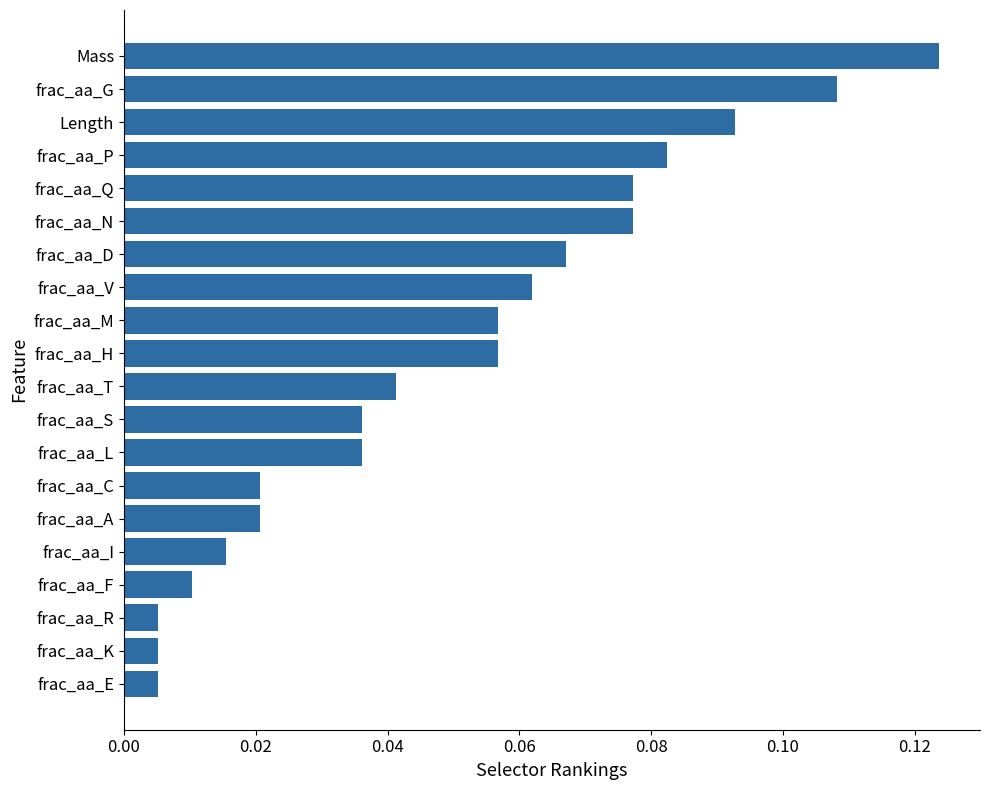

Between frac_aa_E and Length, which is larger?

Length